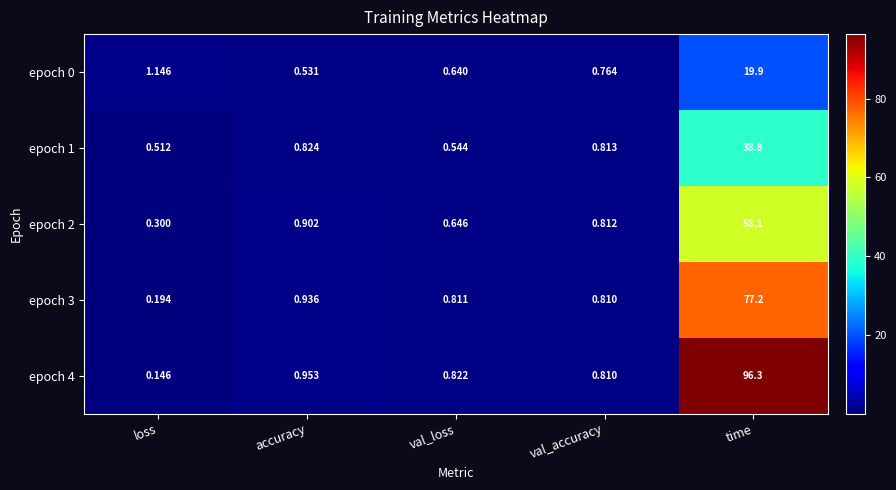

At which category is the sum across all series the highest?

time